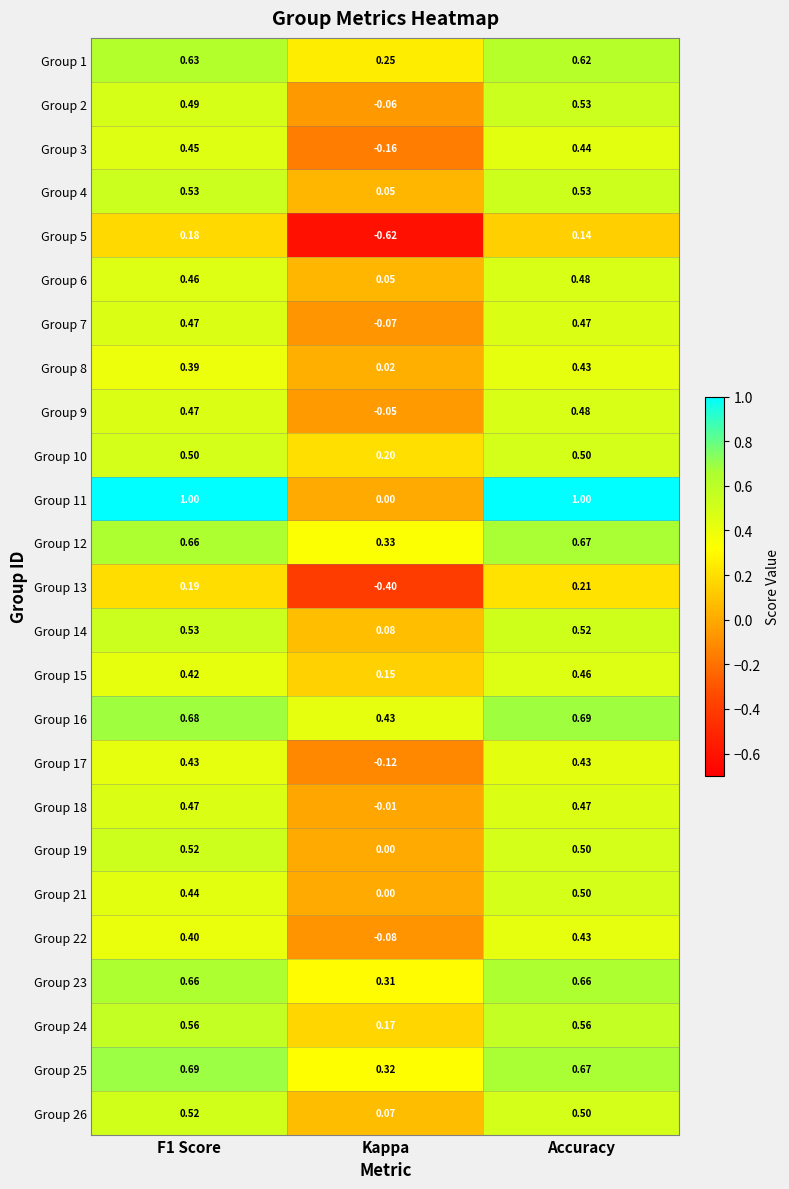

At which label does Group 22 reach its minimum?

Kappa